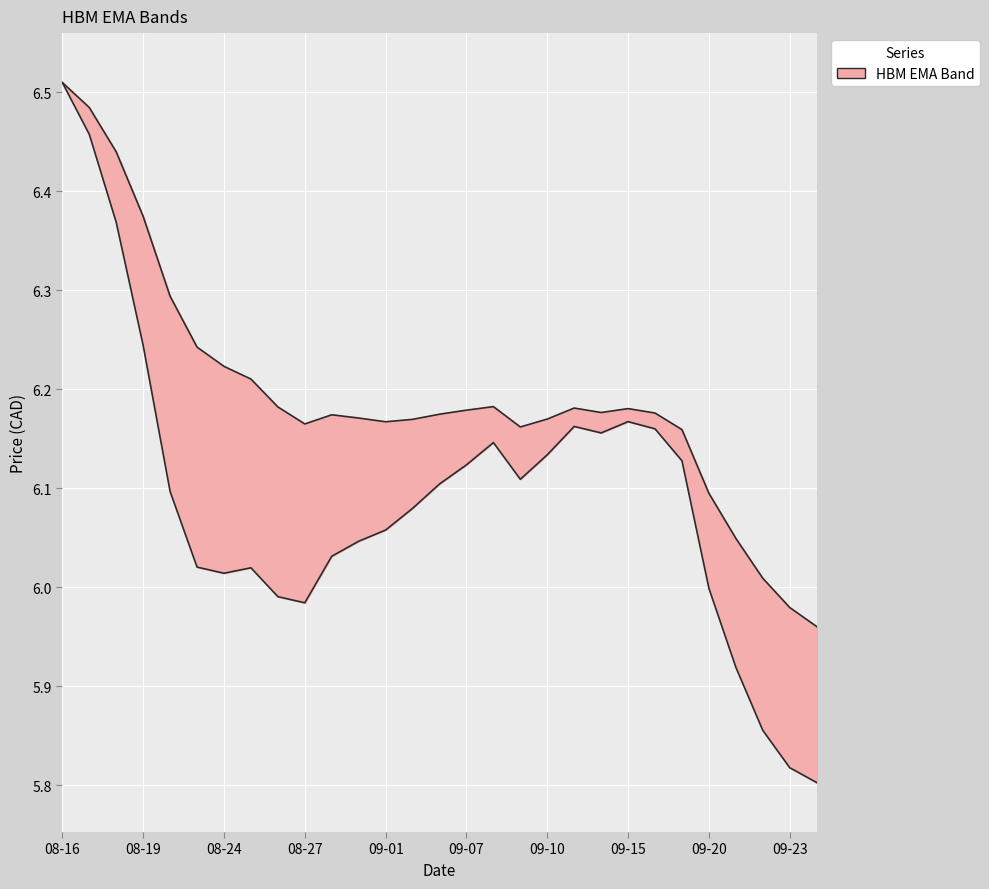

List the labels in order of HBM spanTwntySixEMA value, smallest first.

2021-09-24, 2021-09-23, 2021-09-22, 2021-09-21, 2021-09-20, 2021-09-17, 2021-09-09, 2021-08-27, 2021-09-01, 2021-09-02, 2021-09-10, 2021-08-31, 2021-08-30, 2021-09-03, 2021-09-16, 2021-09-14, 2021-09-07, 2021-09-15, 2021-09-13, 2021-08-26, 2021-09-08, 2021-08-25, 2021-08-24, 2021-08-23, 2021-08-20, 2021-08-19, 2021-08-18, 2021-08-17, 2021-08-16